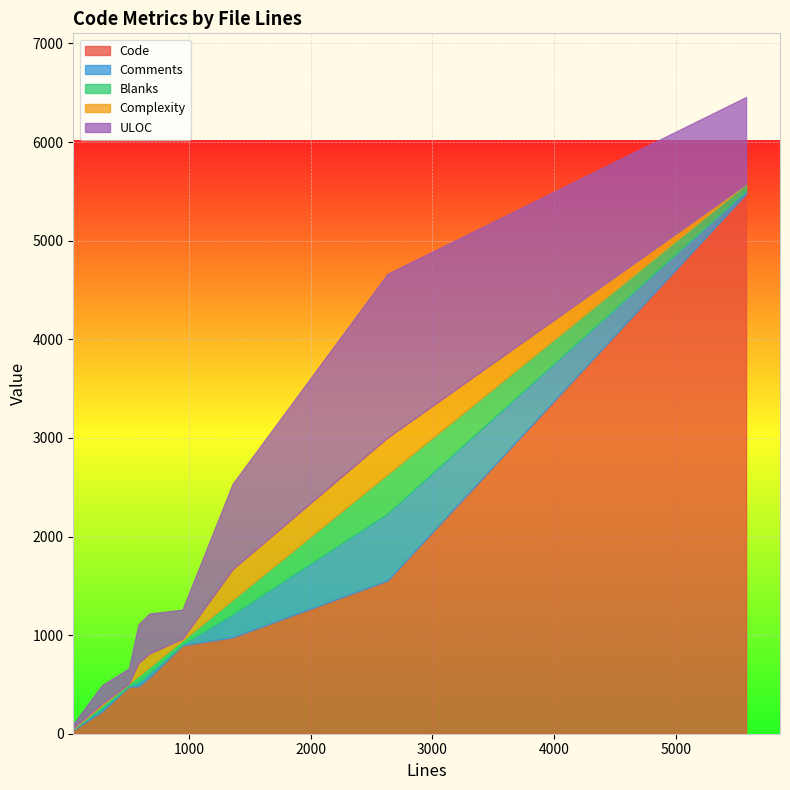

Is the value of Blanks at 58 greater than the value of Code at 5573?

No